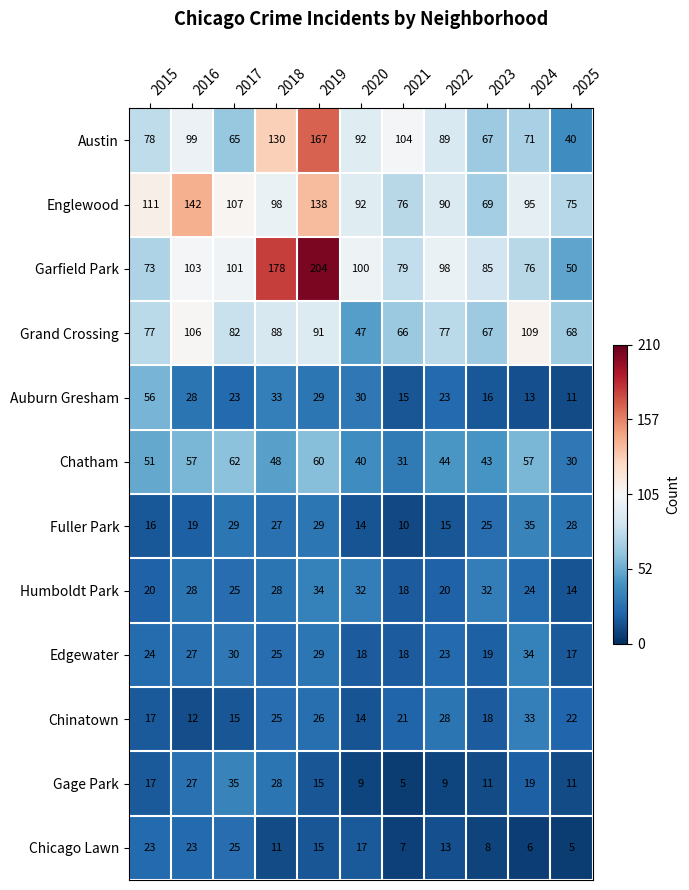

How many data points does each series have?

11